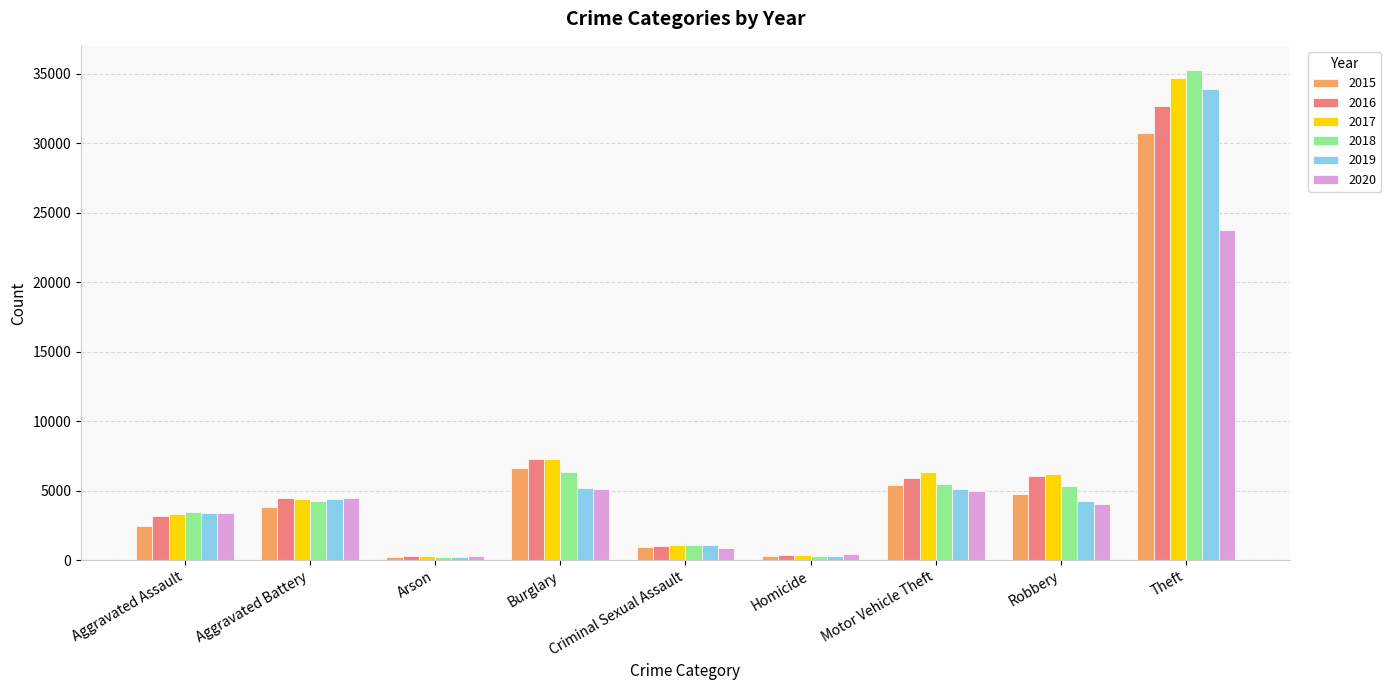

What is the average value of the 2017 series?

7111